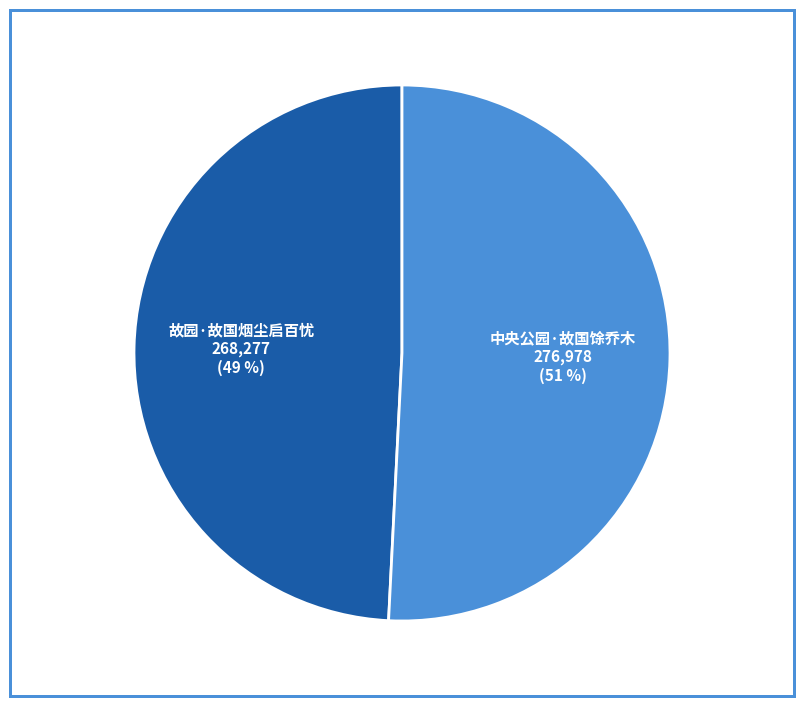

Rank the categories by value from lowest to highest.

故园·故国烟尘启百忧, 中央公园·故国馀乔木